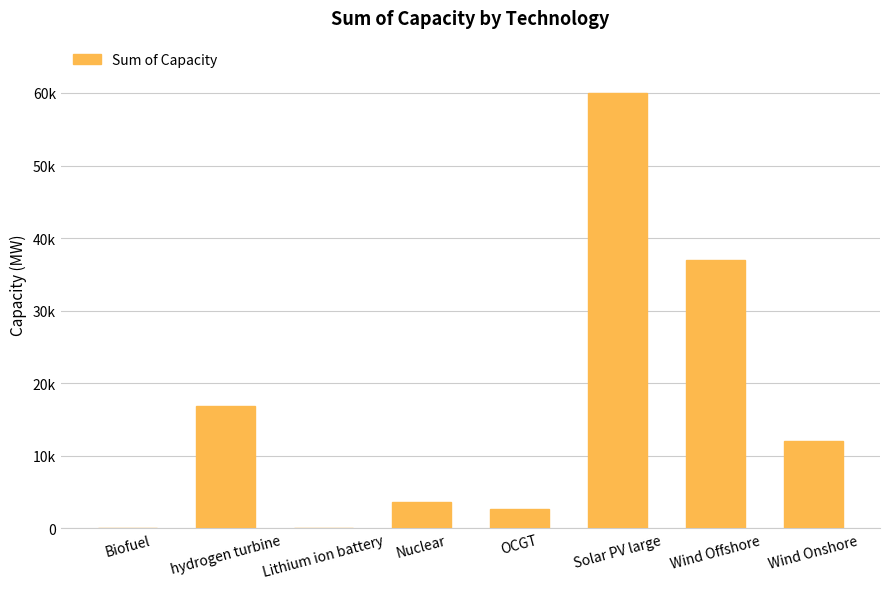

Are the bars horizontal?

No